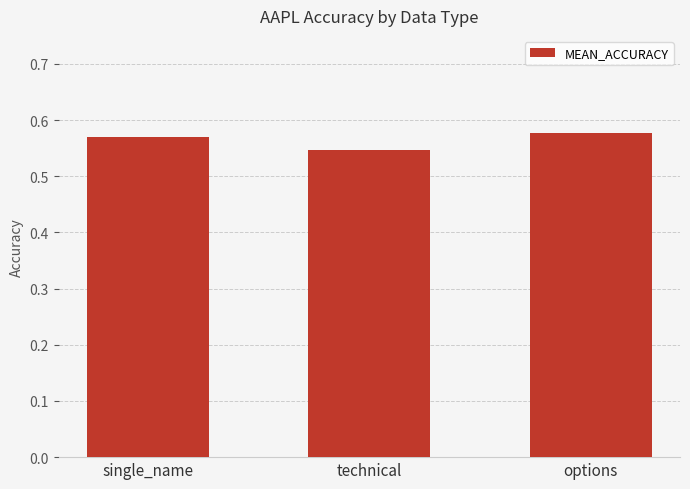

True or false: the data shows 1.0 at options.

False